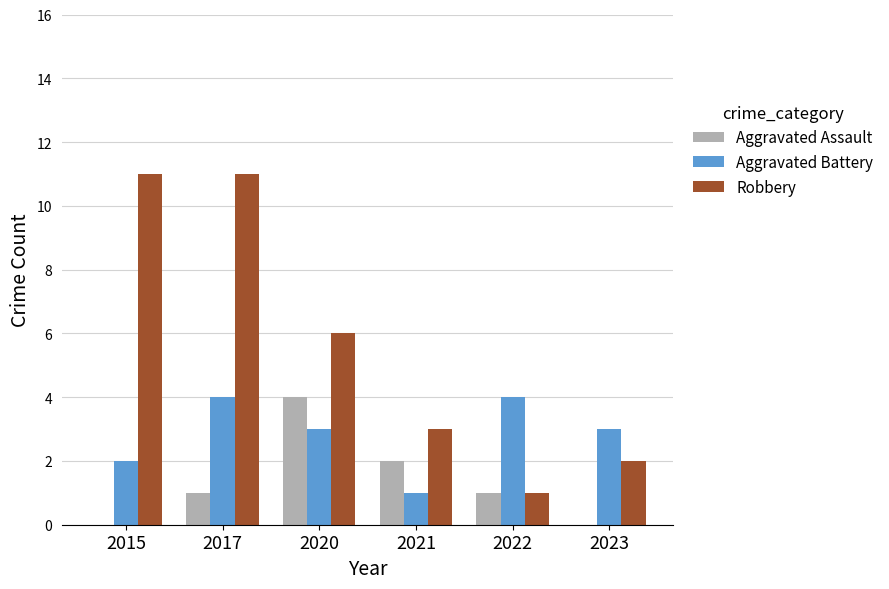

What is the total value across all series at 2022?

6